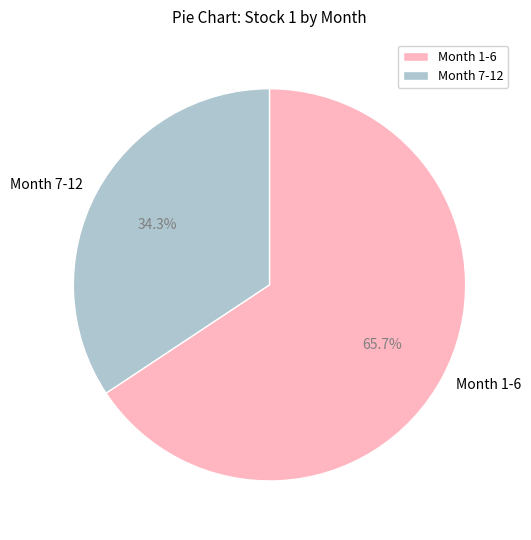

Combined, do Month 1-6 and Month 7-12 account for over 50%?

Yes